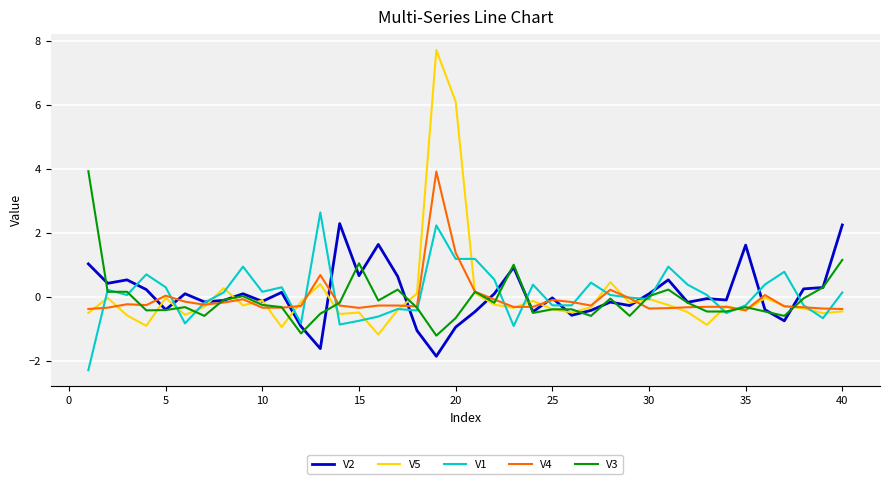

Which series has the largest range (max minus min)?

V5